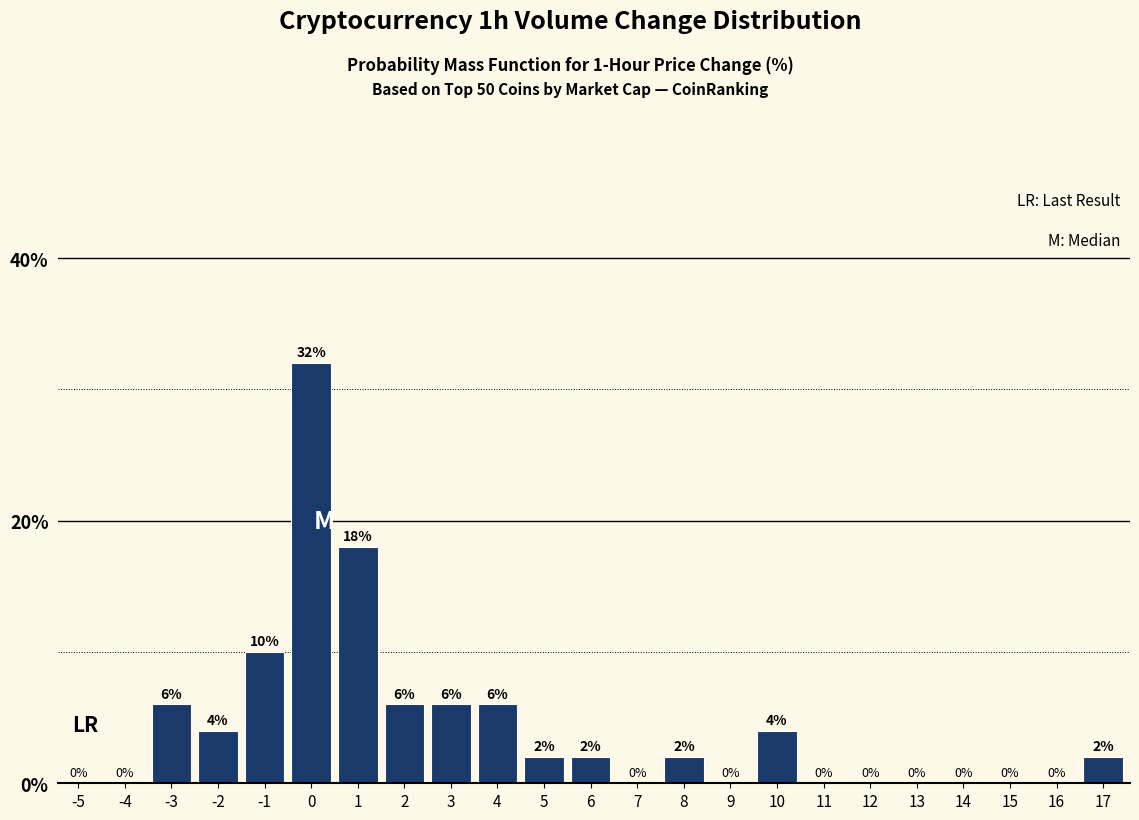

Reading right to left, what are all the values shown in this chart?

17=2	16=0	15=0	14=0	13=0	12=0	11=0	10=4	9=0	8=2	7=0	6=2	5=2	4=6	3=6	2=6	1=18	0=32	-1=10	-2=4	-3=6	-4=0	-5=0